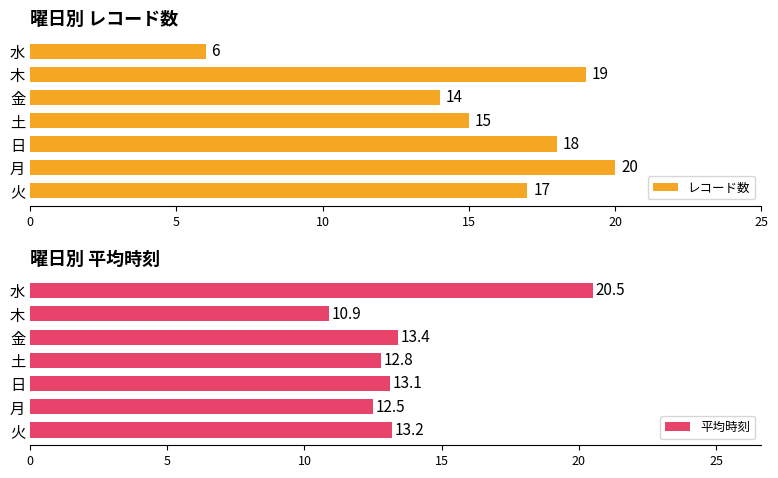

Count the number of categories in the chart.

7